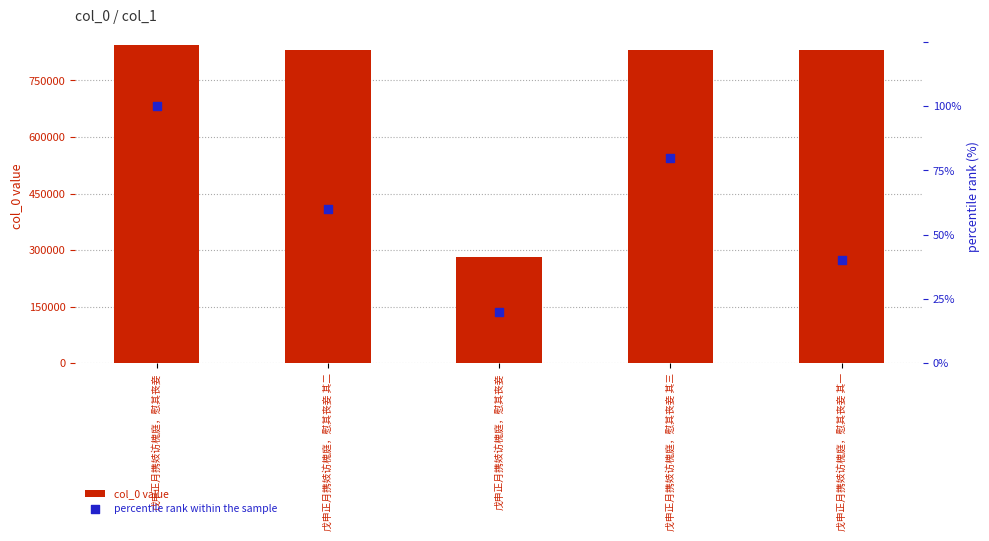

At which category is the sum across all series the highest?

戊申正月携妓访槐庭，慰其丧妾